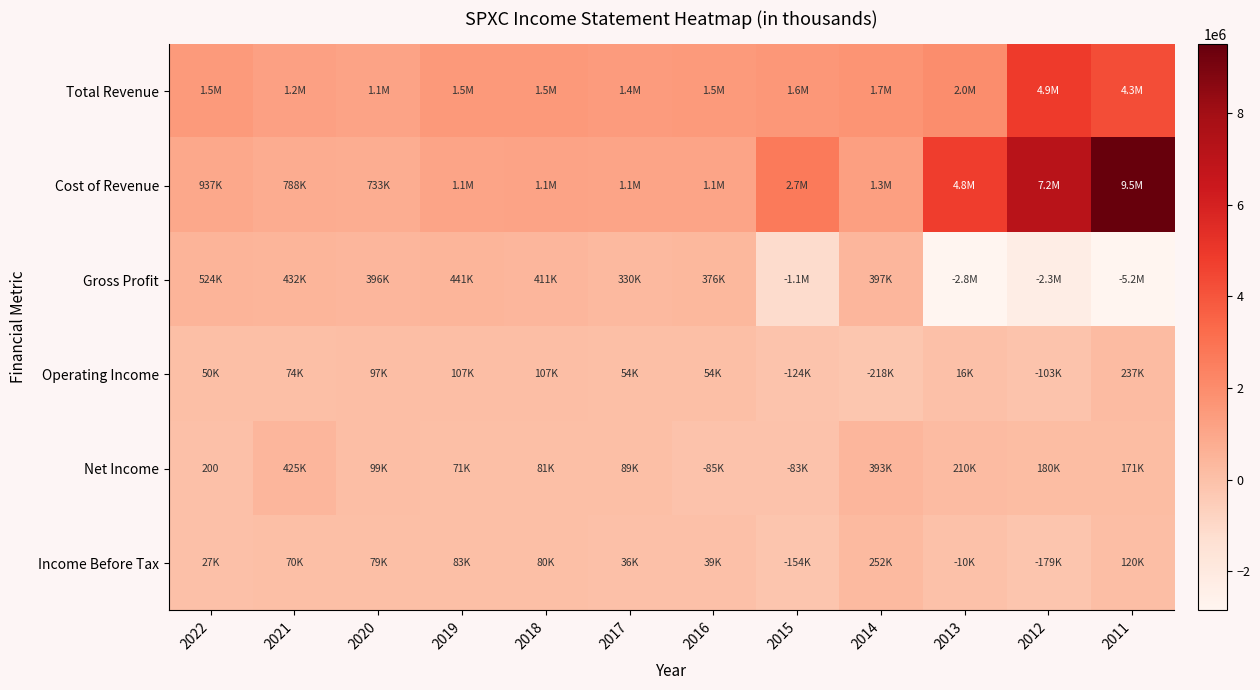

List the labels in order of Income Before Tax value, smallest first.

2012, 2015, 2013, 2022, 2017, 2016, 2021, 2020, 2018, 2019, 2011, 2014